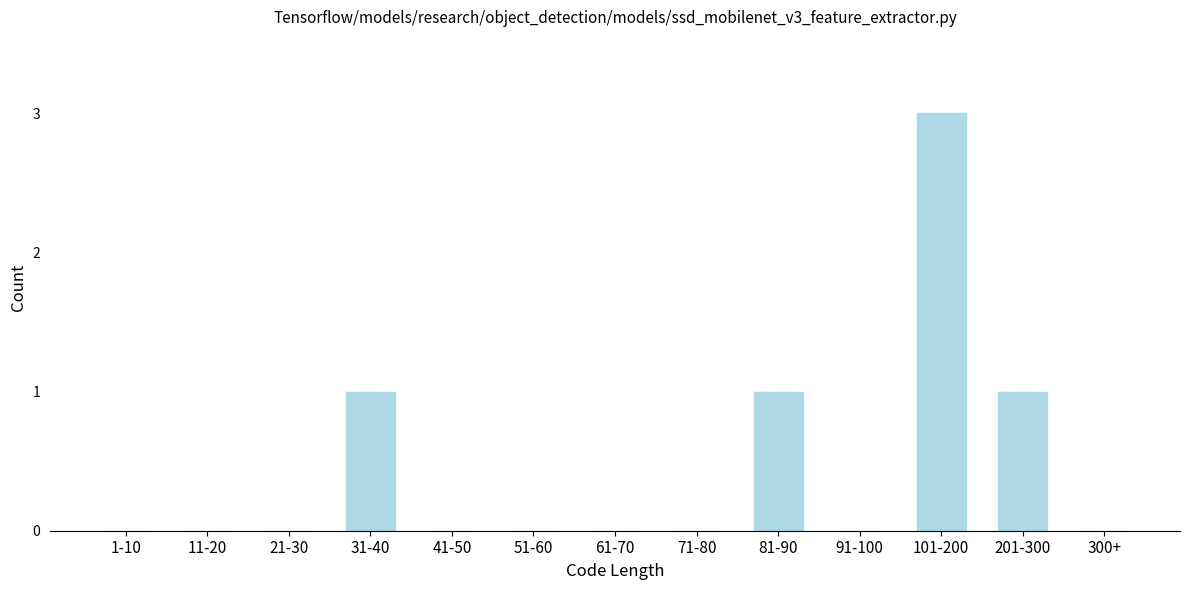

Reading right to left, list all the values displayed in this chart.

300+=0	201-300=1	101-200=3	91-100=0	81-90=1	71-80=0	61-70=0	51-60=0	41-50=0	31-40=1	21-30=0	11-20=0	1-10=0